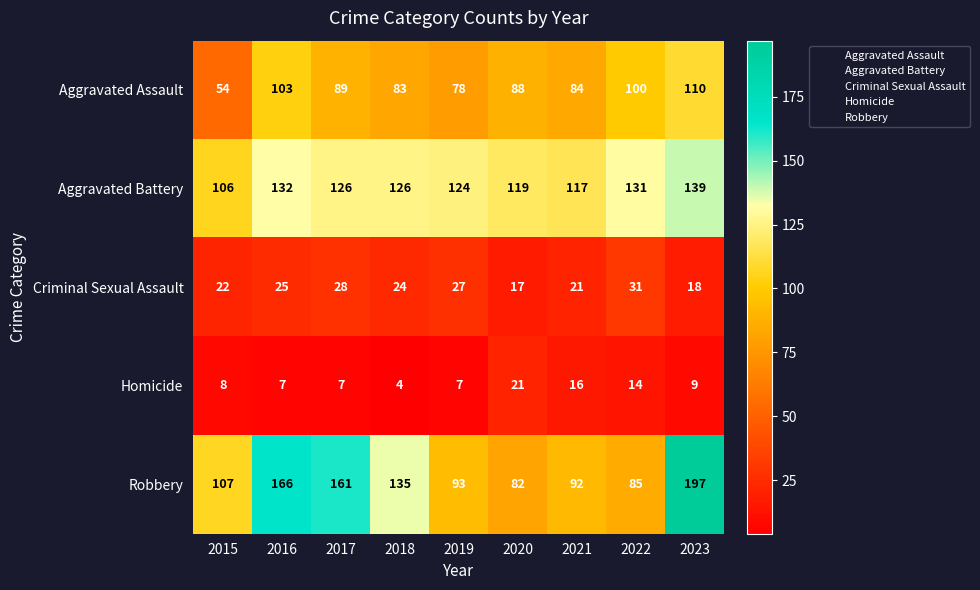

The value of Robbery at 2019 is 141. True or false?

False